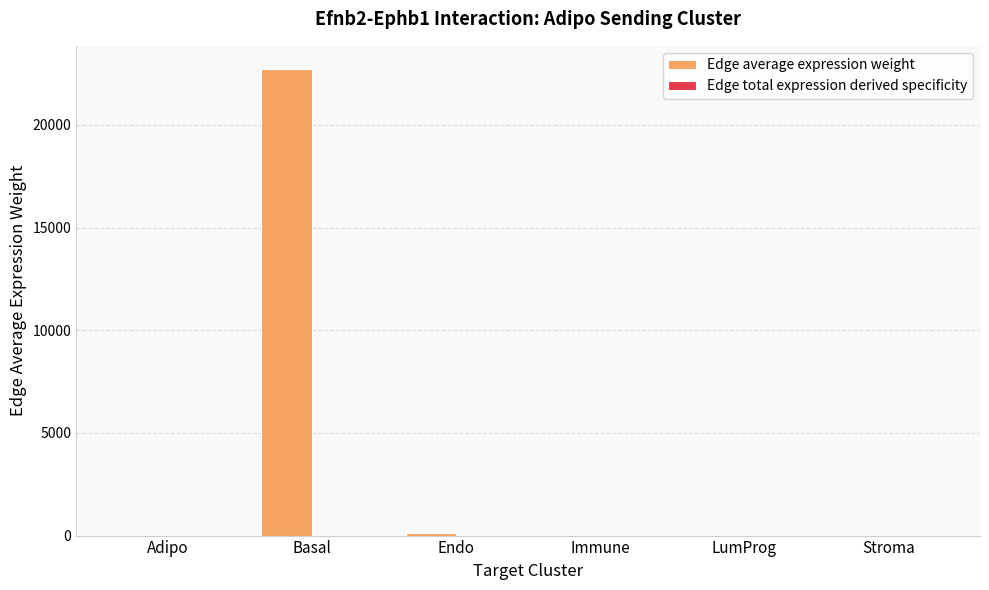

Which label corresponds to the largest value in the chart?

Basal